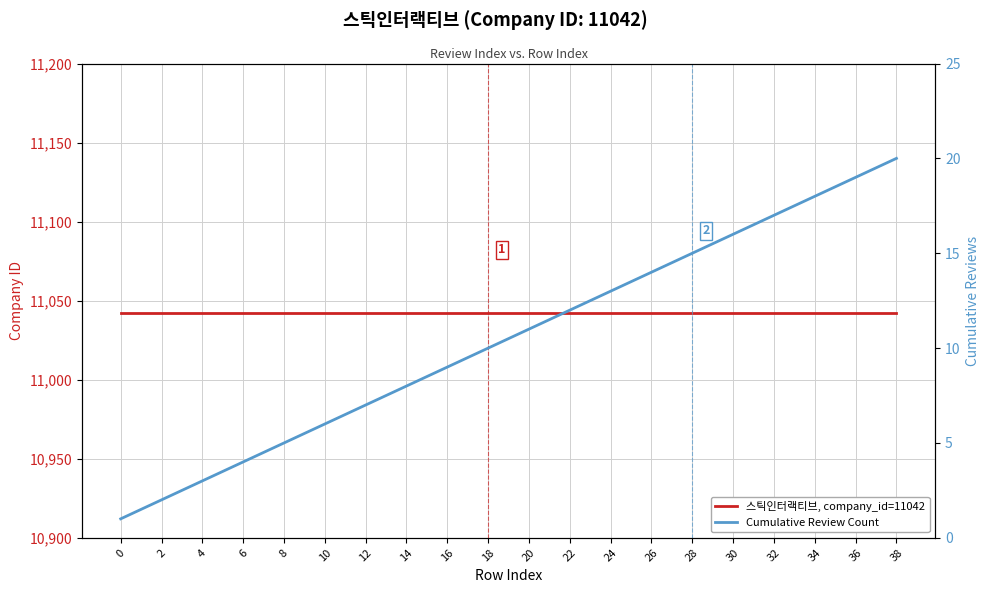

Rank the categories by Cumulative Review Count value from highest to lowest.

38, 36, 34, 32, 30, 28, 26, 24, 22, 20, 18, 16, 14, 12, 10, 8, 6, 4, 2, 0